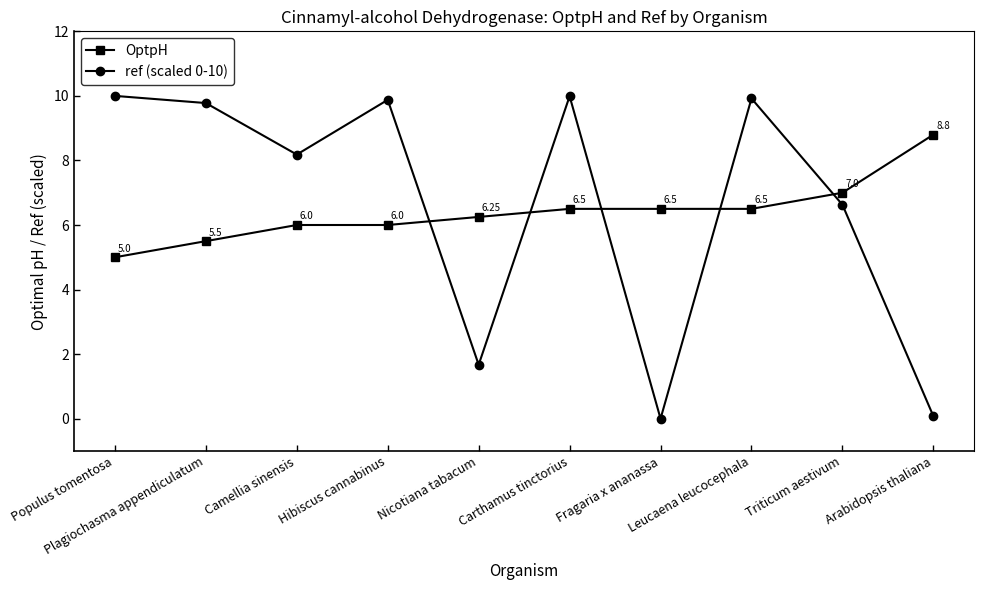

How many lines are shown in the chart?

2